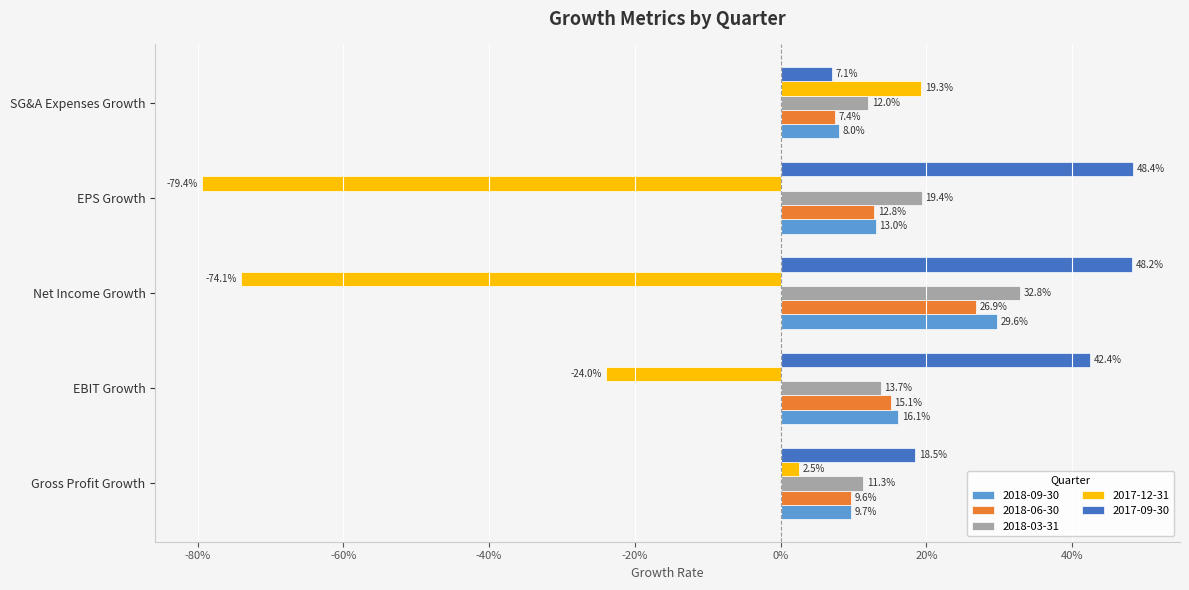

What are all the series names shown in the legend?

2018-09-30, 2018-06-30, 2018-03-31, 2017-12-31, 2017-09-30